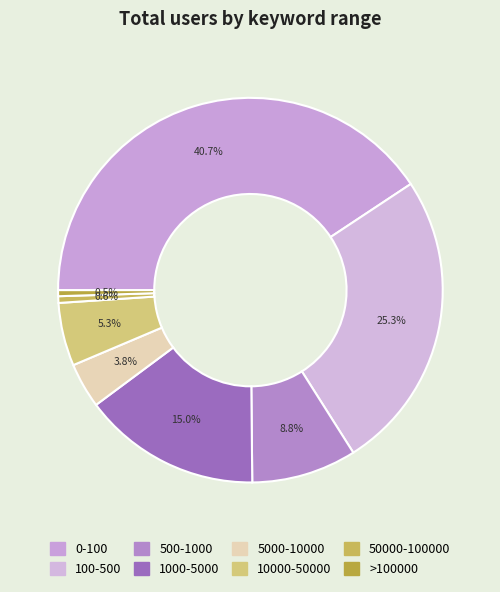

What is the smallest slice in the pie chart?

>100000